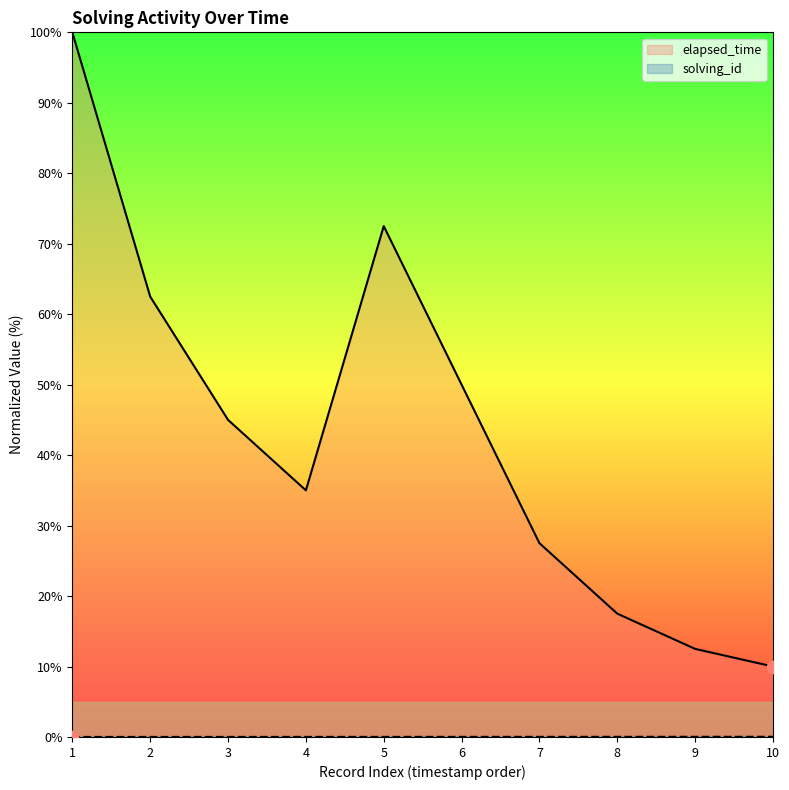

Is it true that elapsed_time equals 43.3 at 7?

False